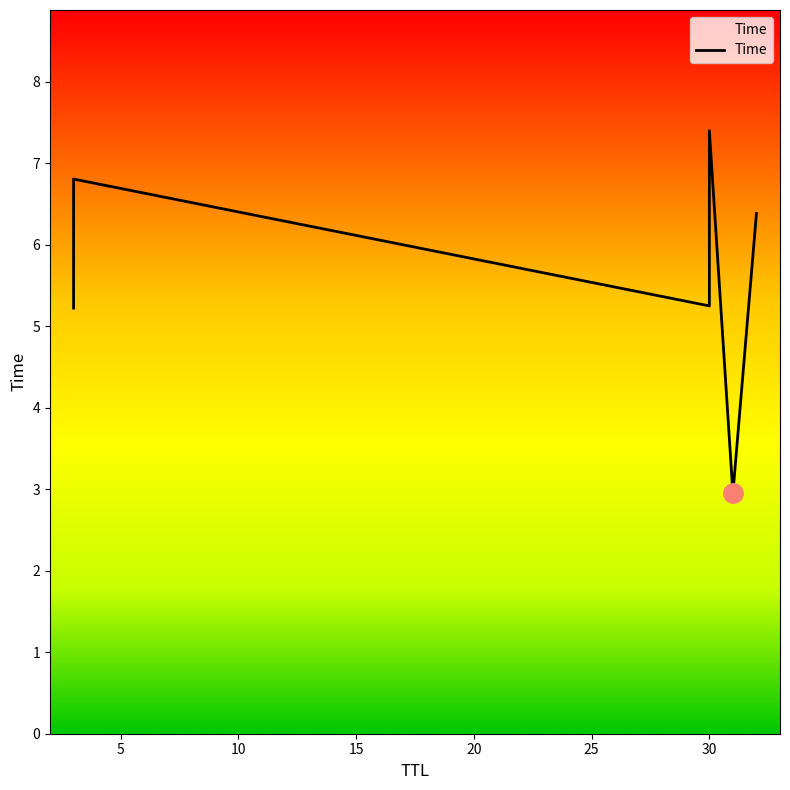

What is the ratio of the value at 30 to the value at 31?

1.8